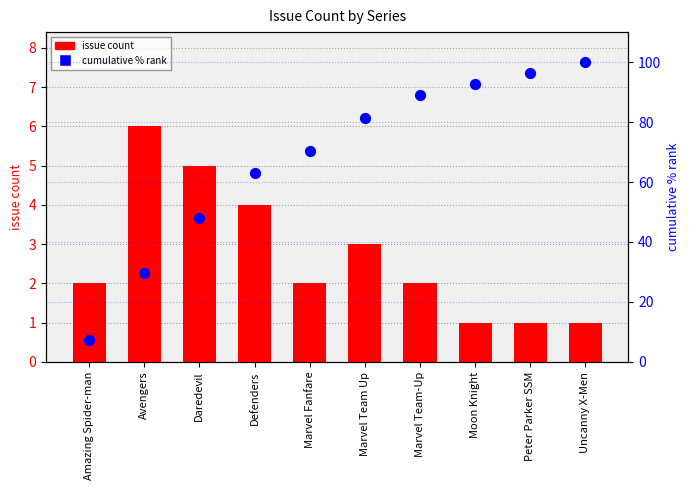

What are all the series names shown in the legend?

issue count, cumulative % rank